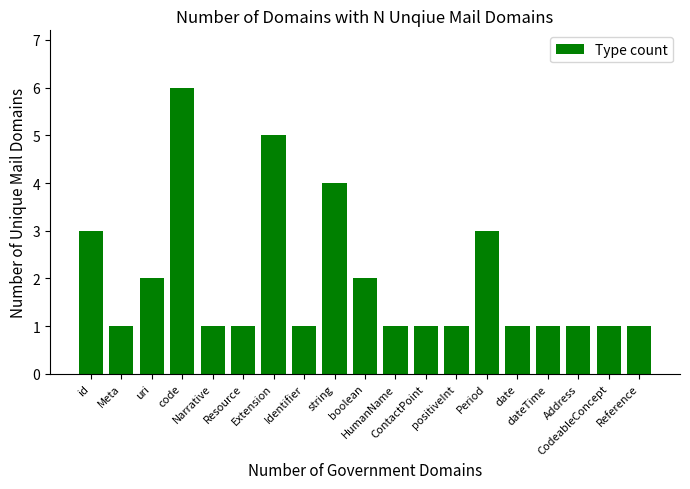

What is the difference between the maximum and minimum values?

5